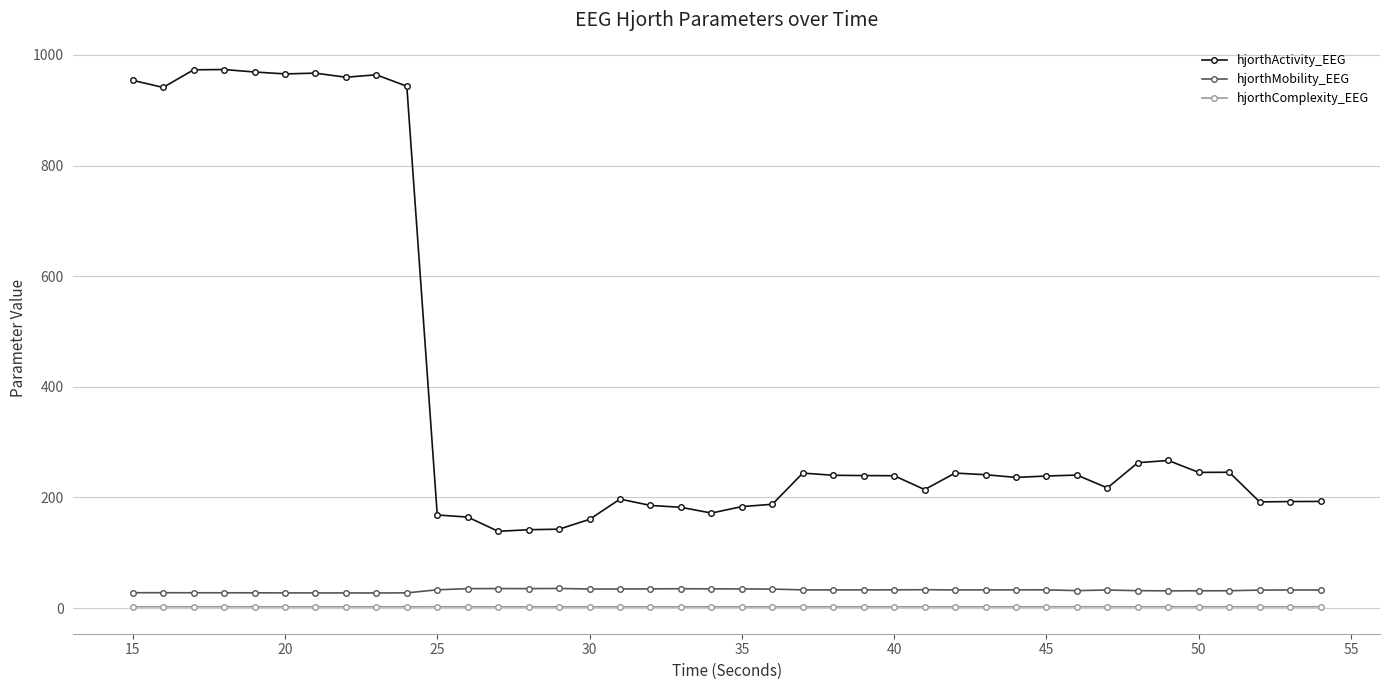

Which series has the widest spread of values?

hjorthActivity_EEG